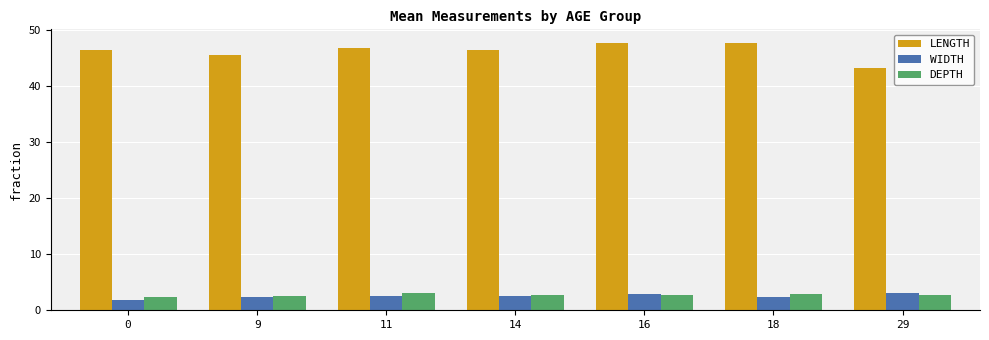

What is the difference between the LENGTH values at 14 and 29?

3.2